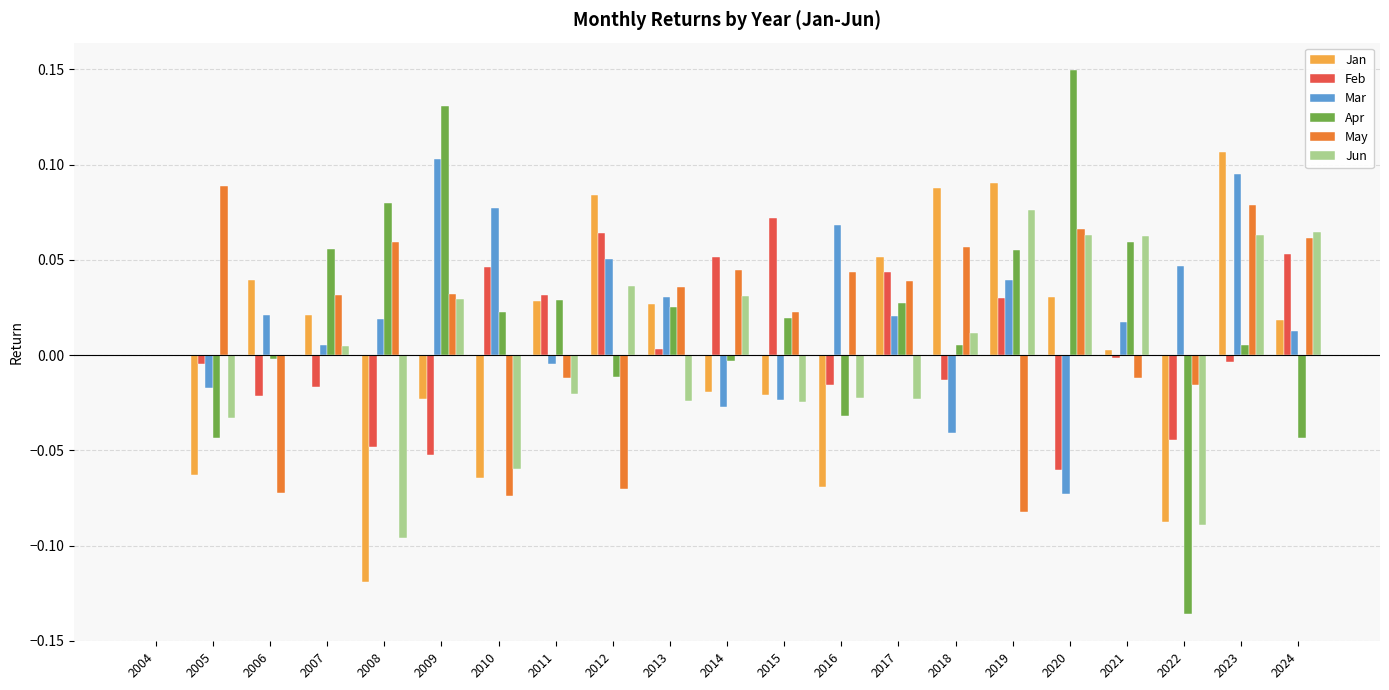

What is the sum of all Mar values?

0.4